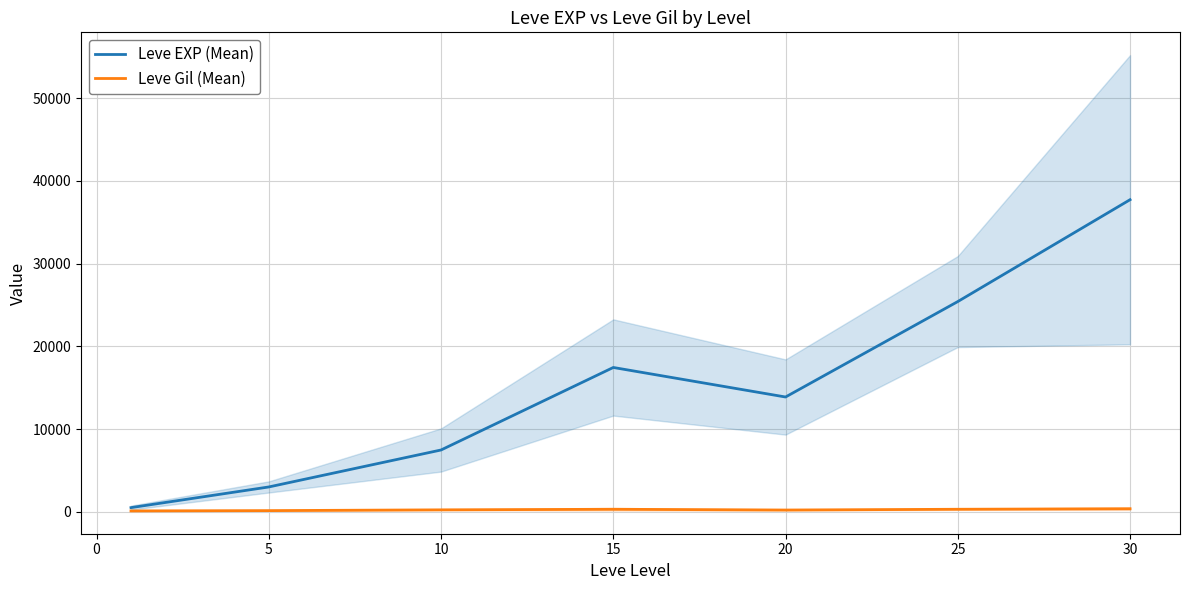

What is the difference between the maximum and minimum values in the Leve Gil (Mean) series?

262.2